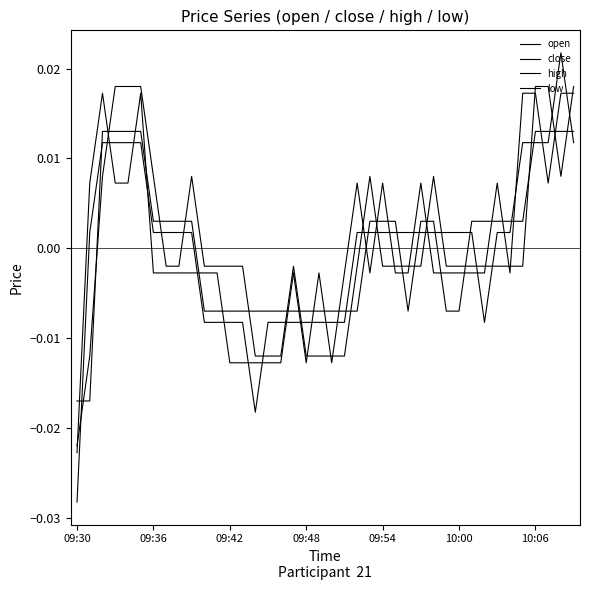

Is this an area chart (filled region under the line)?

No